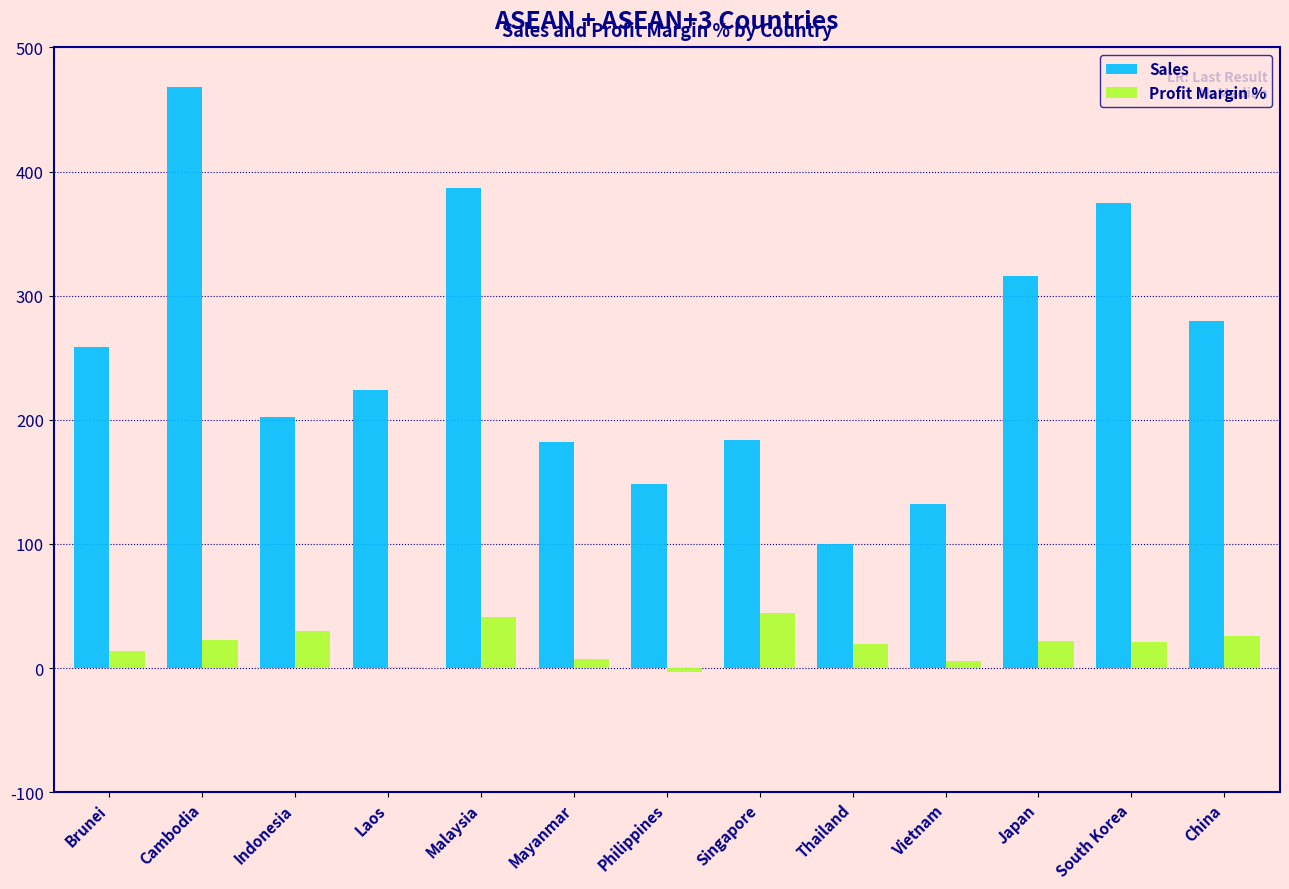

True or false: Sales has a value of 148 at Philippines.

True